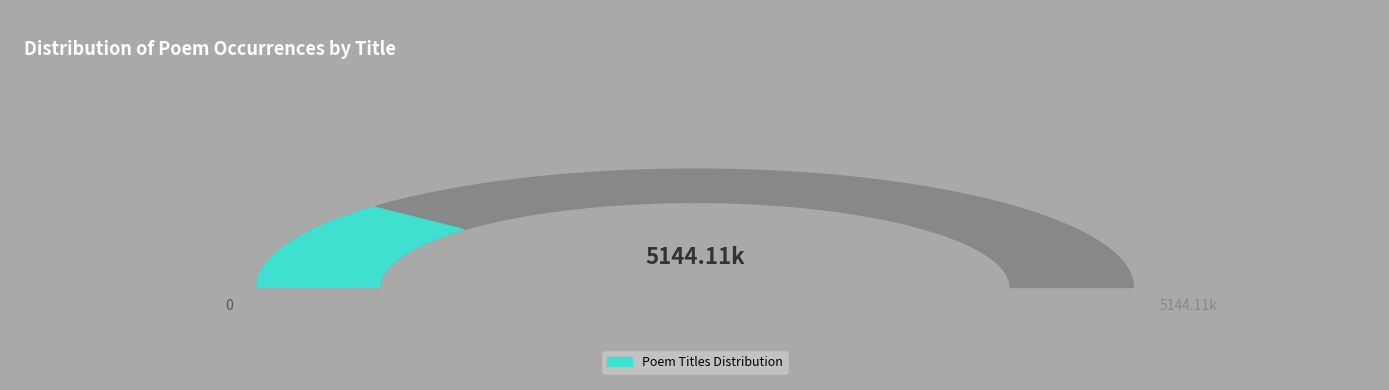

What portion of the pie excludes 题山庄所藏东坡画古木图?

76.2%